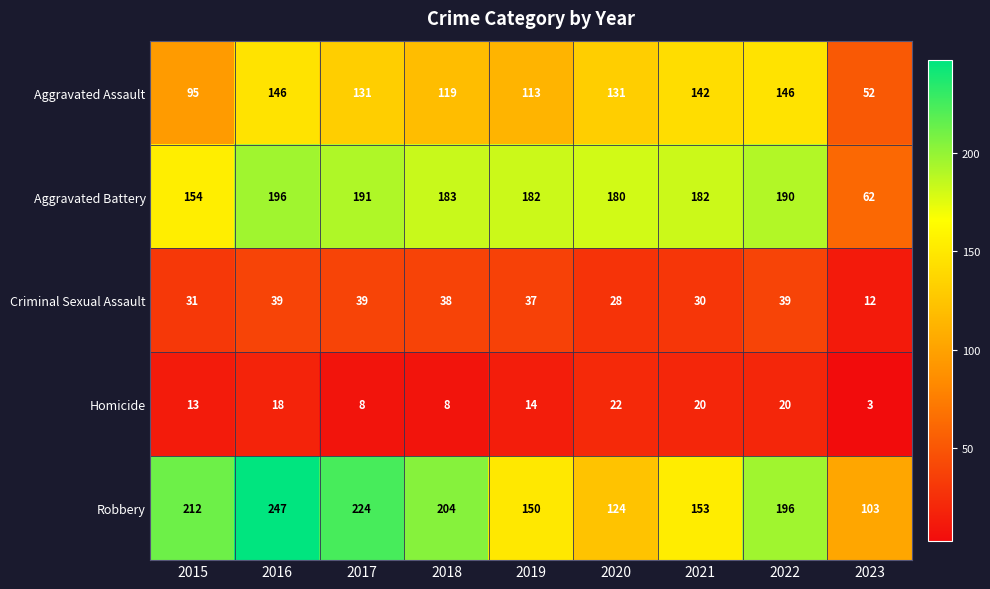

What is the difference between the Aggravated Assault values at 2021 and 2019?

29